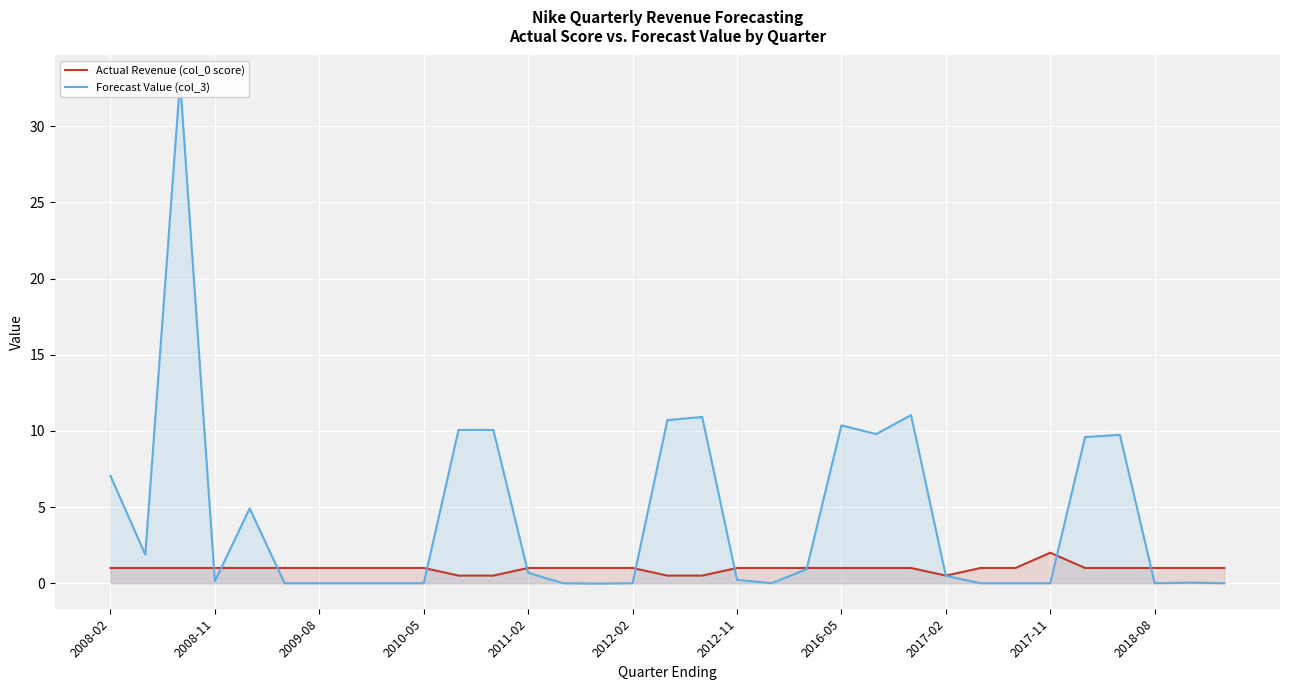

True or false: Actual Revenue (col_0 score) has a value of 1.0 at 2009-08.

True